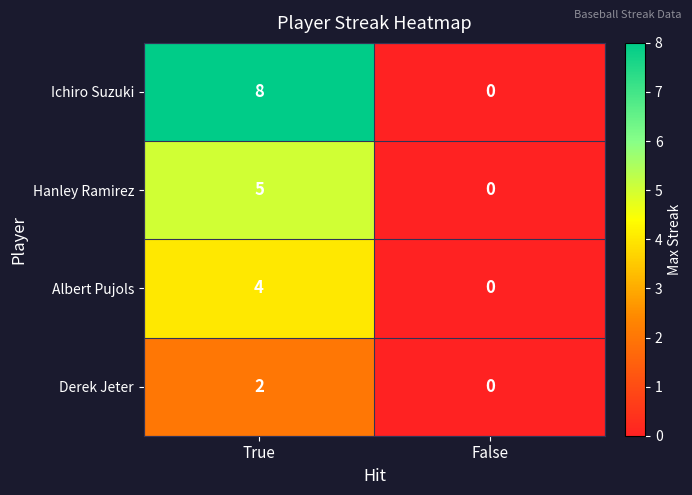

Which category has the highest value in the Hanley Ramirez series?

True